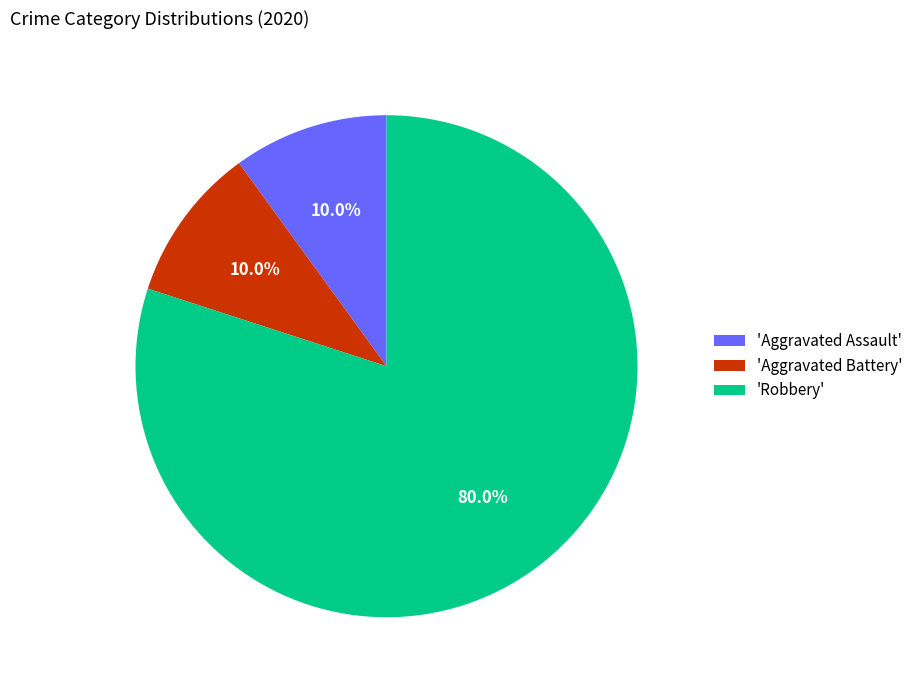

Which category accounts for the majority?

'Robbery'